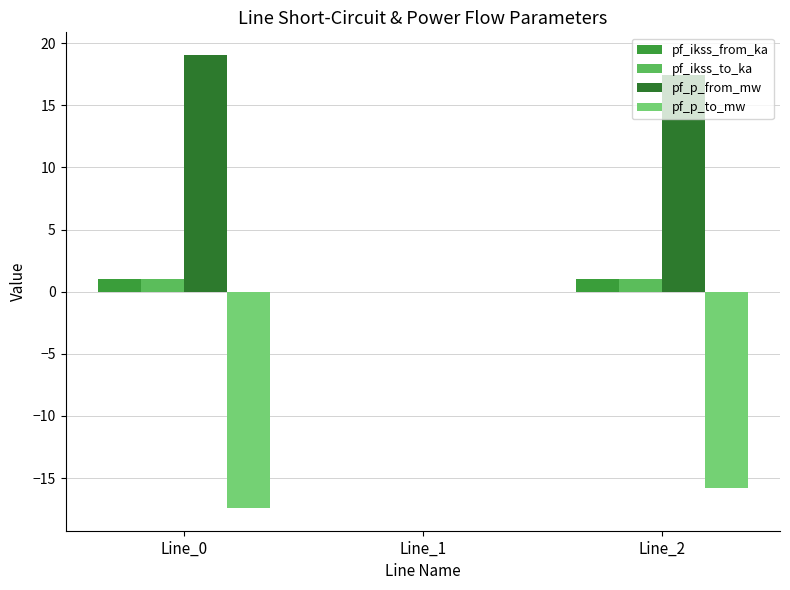

Which series has the largest range (max minus min)?

pf_p_from_mw